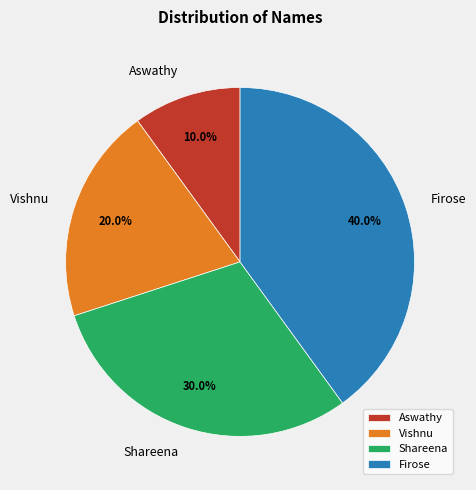

What is the smallest slice in the pie chart?

Aswathy